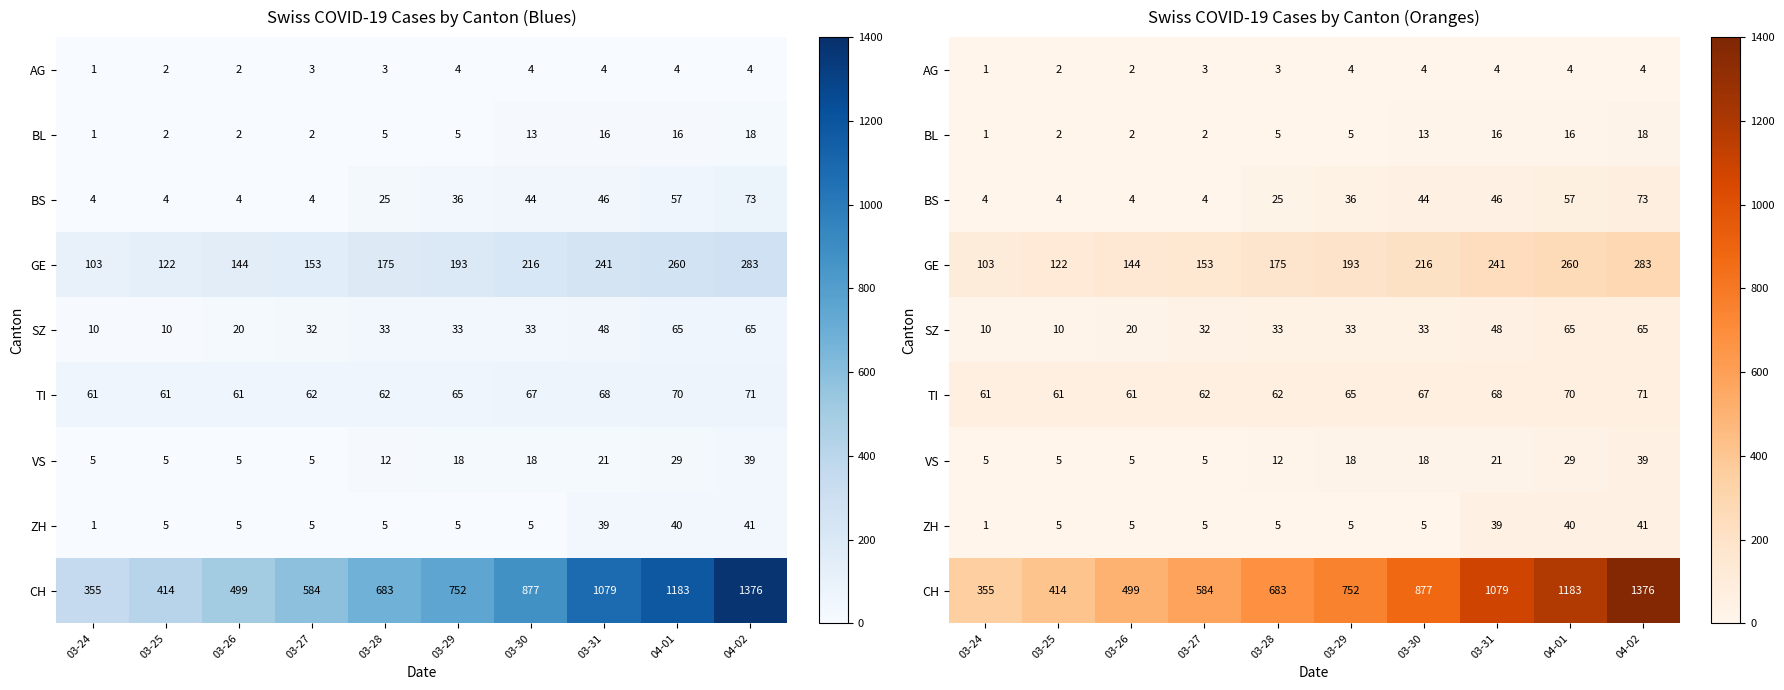

The value of BS at 03-29 is 54. True or false?

False